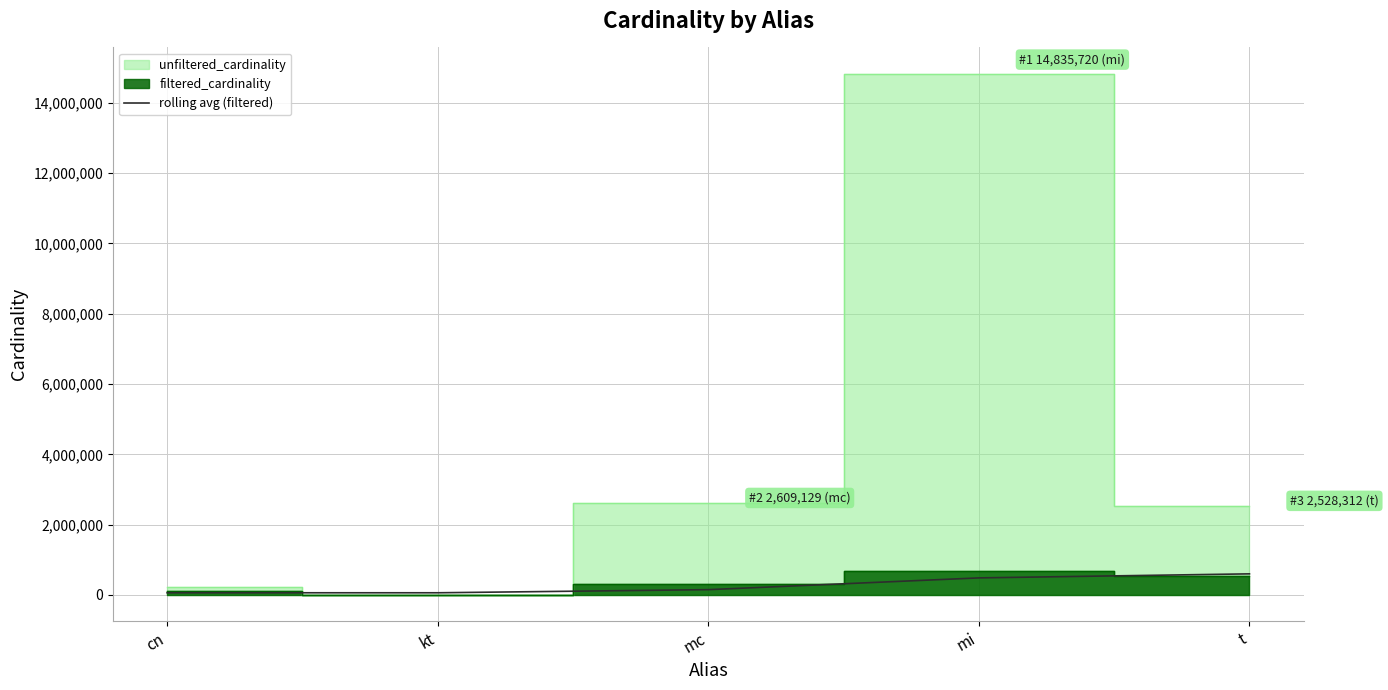

How many values exceed 151636?

3